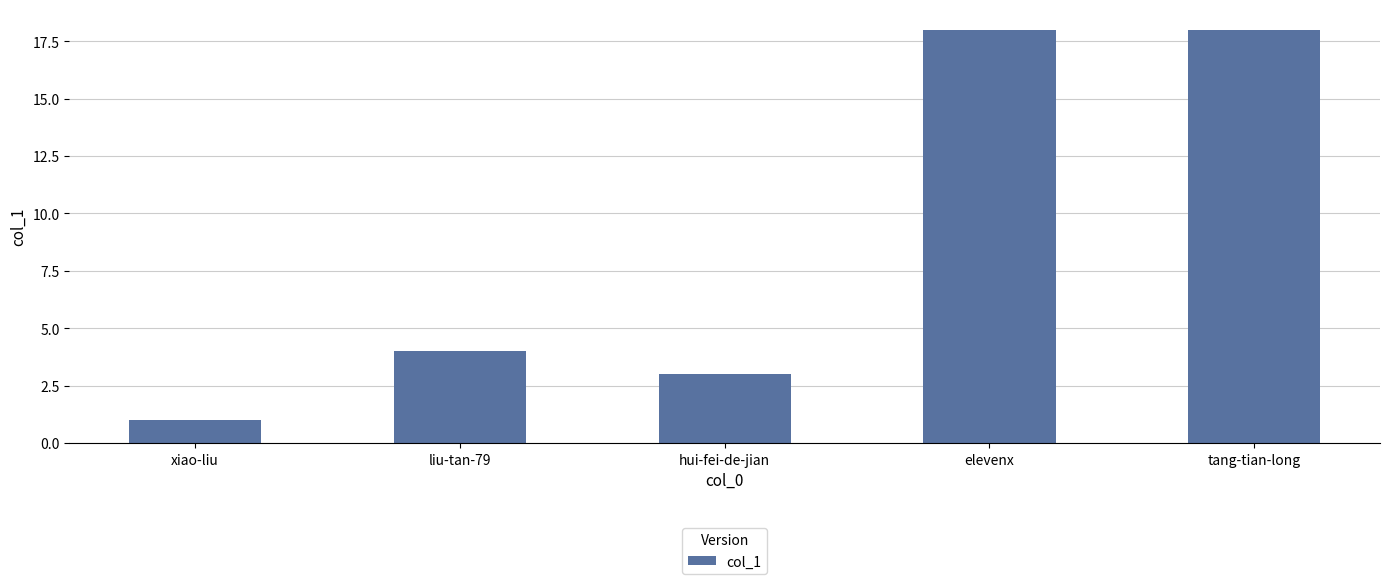

Count the number of data series in this chart.

1